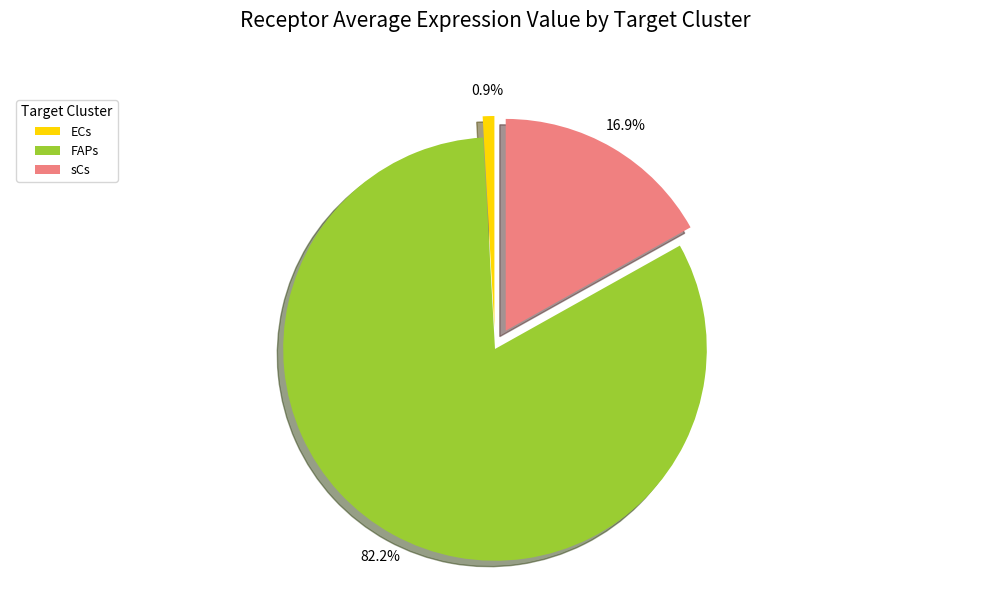

What percentage is the ECs slice, to the nearest percent?

1%